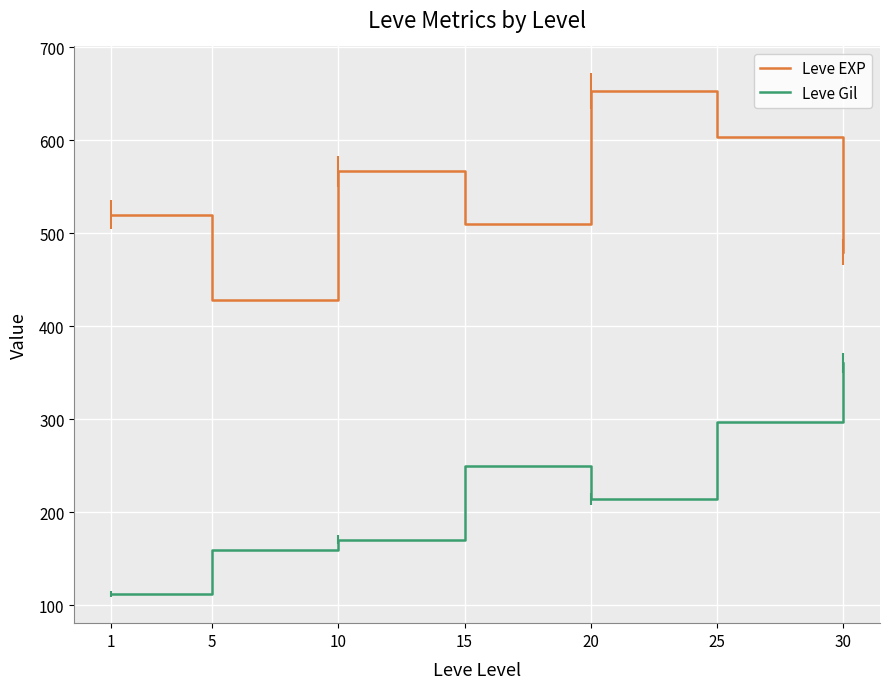

In Leve Gil, how many points are higher than both neighbors (excluding endpoints)?

1